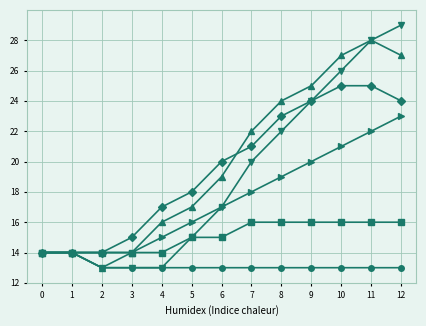

What is the total value across all series at 1?

84